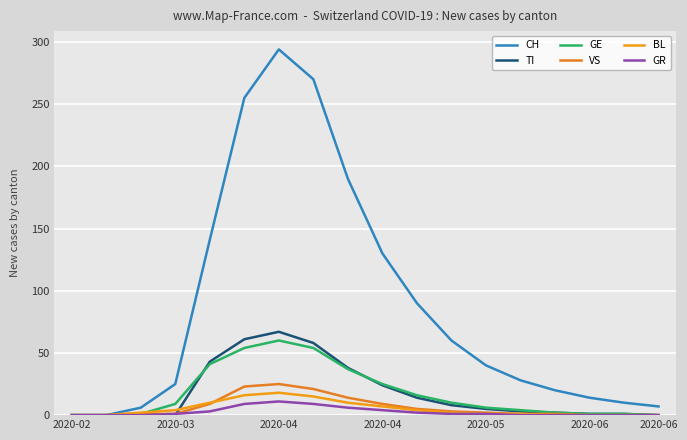

How many lines are shown in the chart?

6